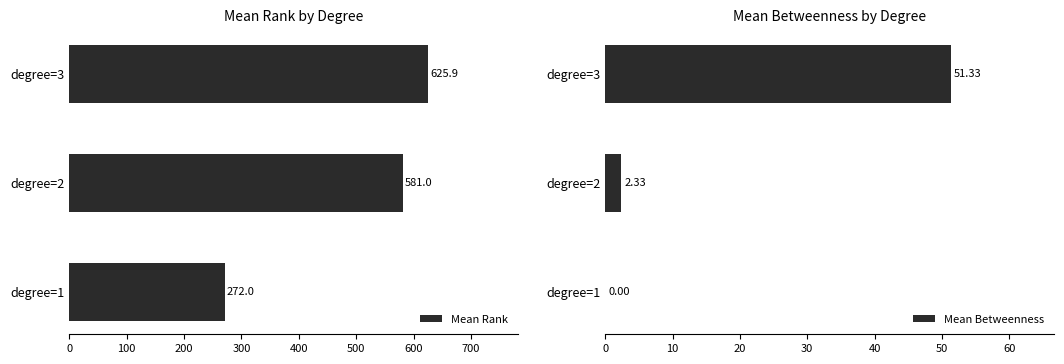

True or false: Mean Rank has a value of 625.9 at degree=3.

True